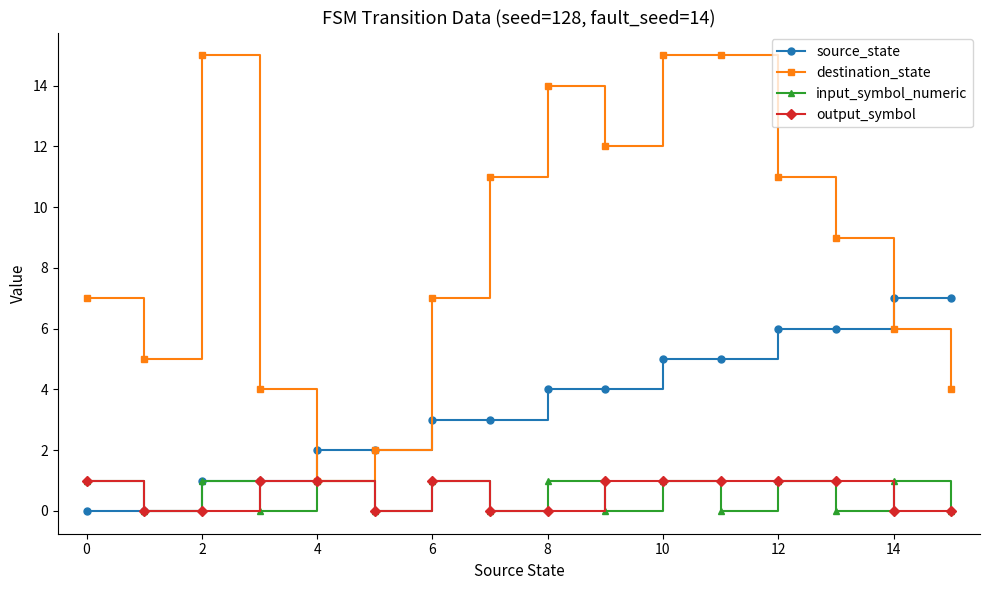

How many series are shown in this chart?

4